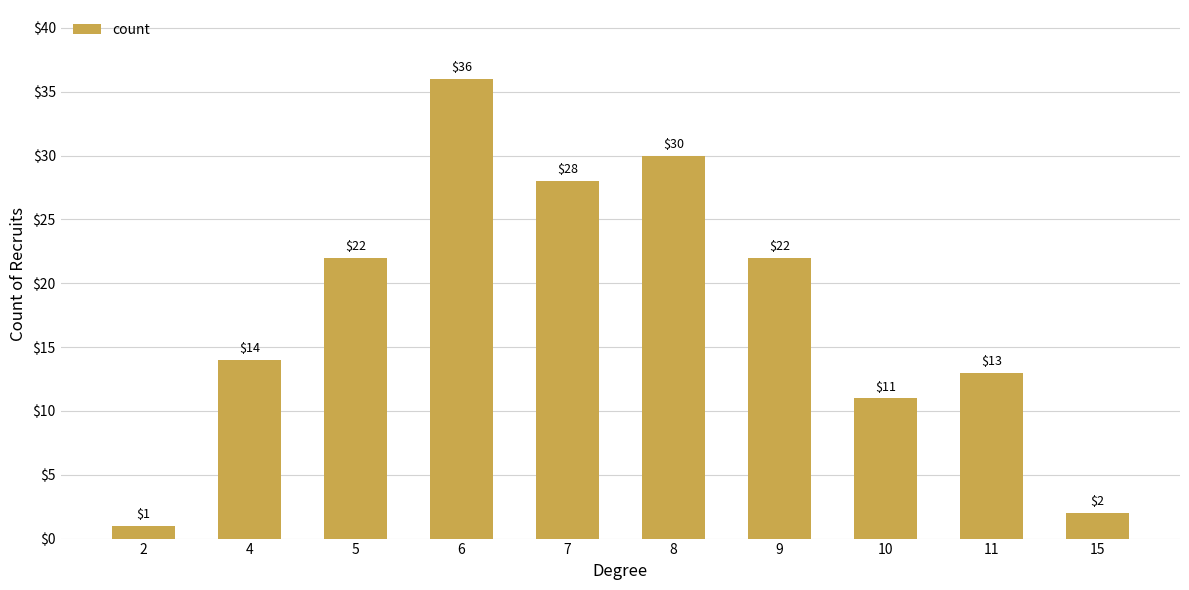

At which category does the chart reach its peak across all series?

6